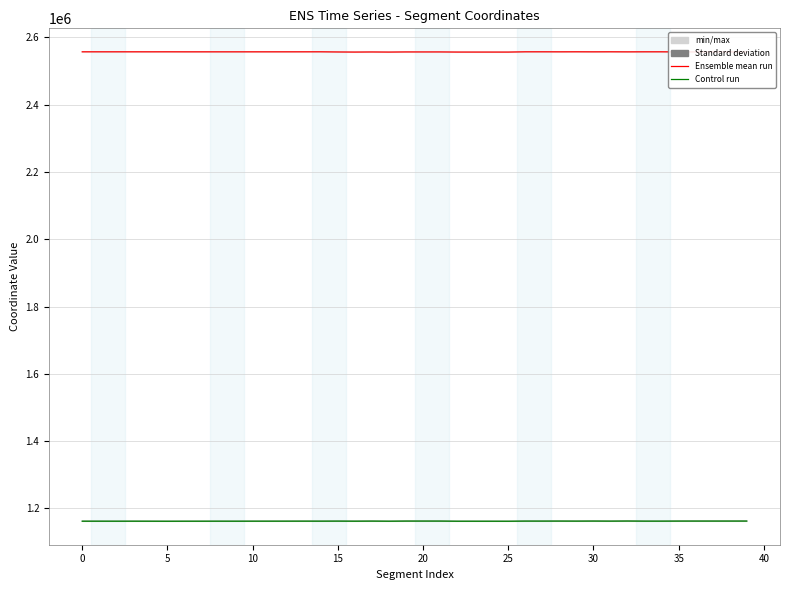

What is the minimum value shown in the chart?

1161971.5